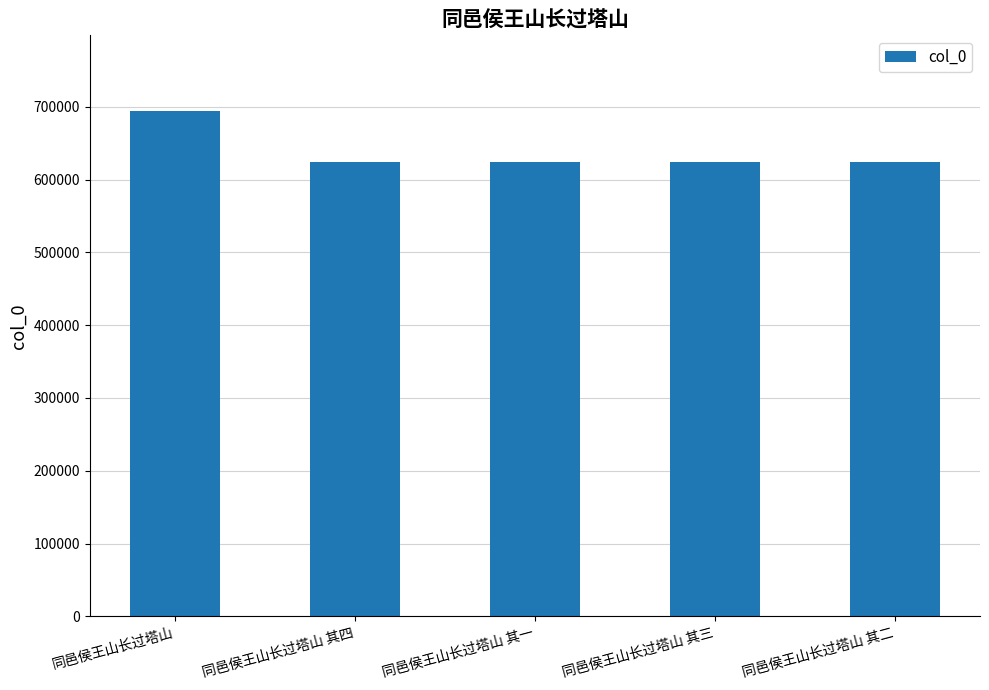

What is the greatest value displayed?

693930